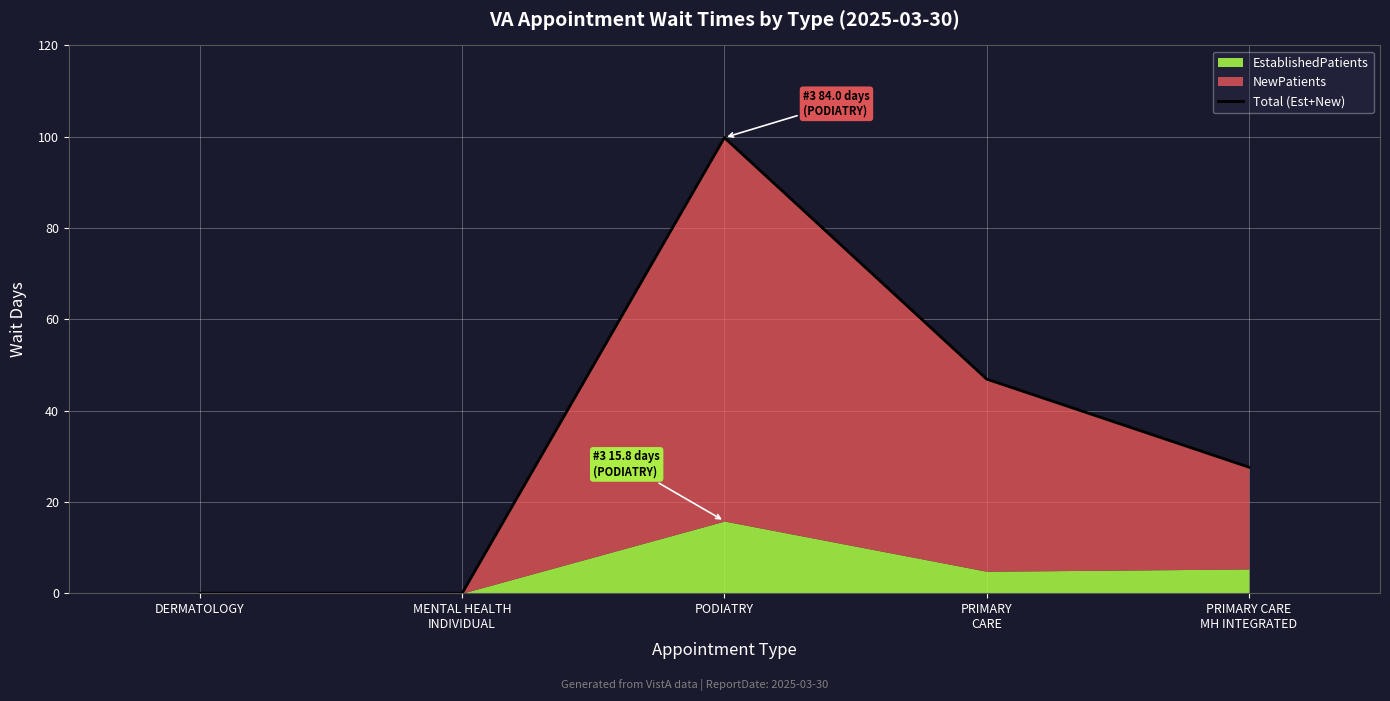

Count the number of values greater than 27.

3